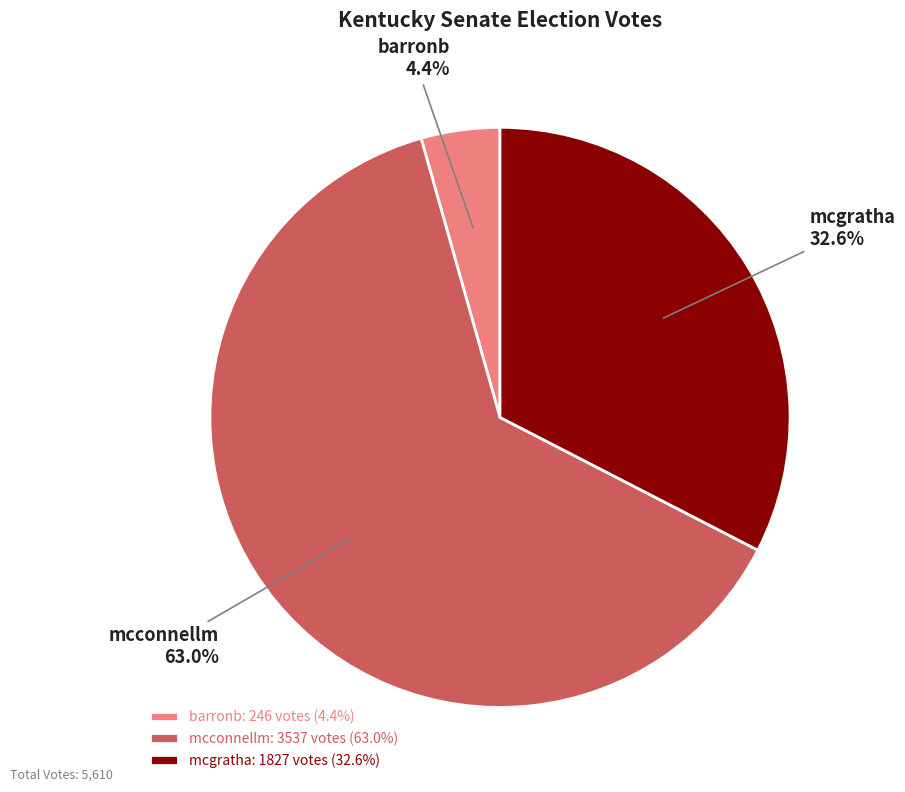

What is the ratio of the value at mcgratha to the value at barronb?

7.4